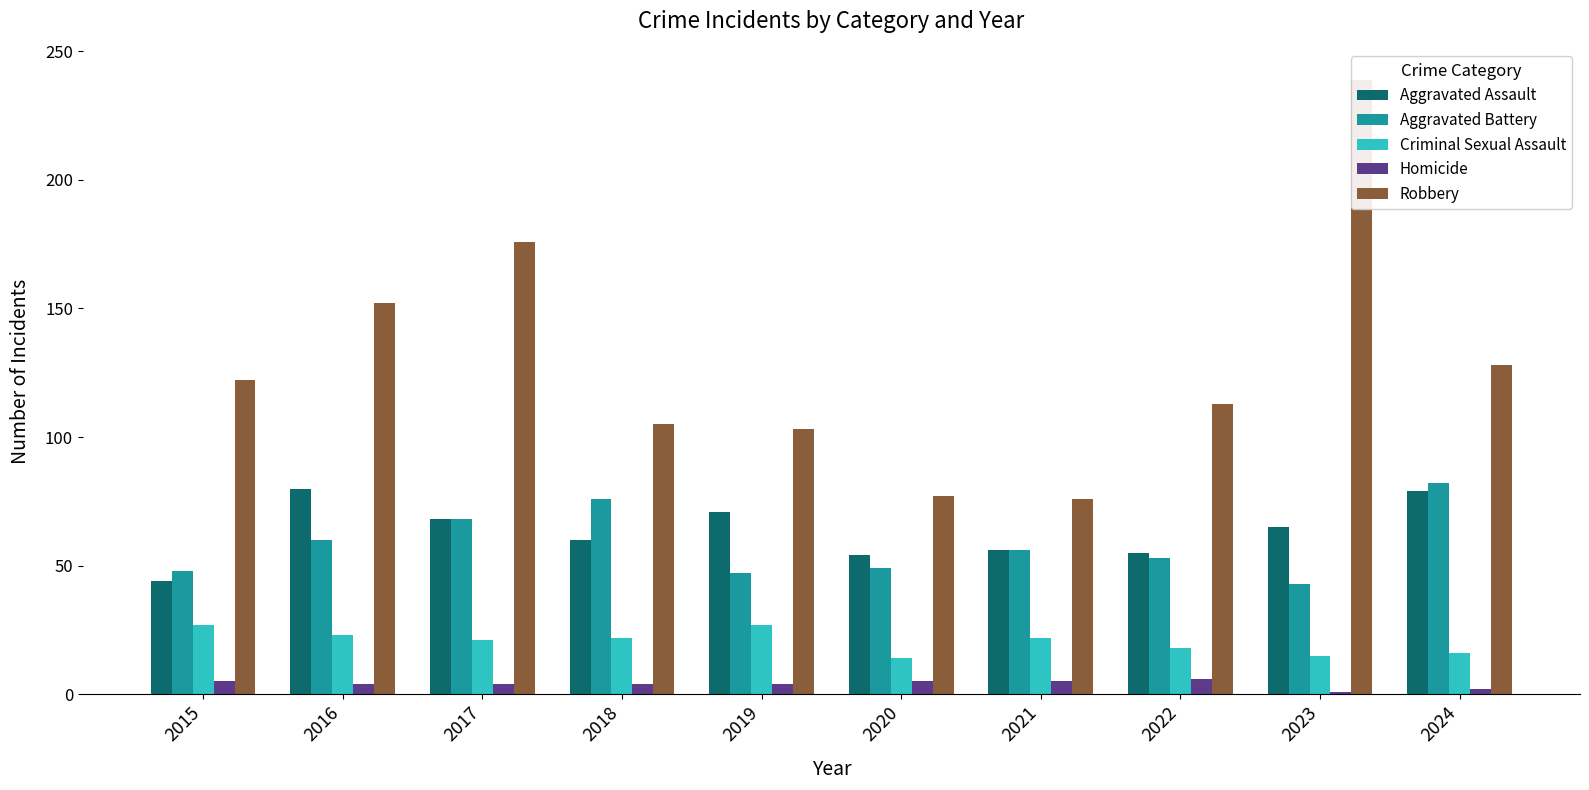

Which has a higher value, 2021 or 2019?

2019